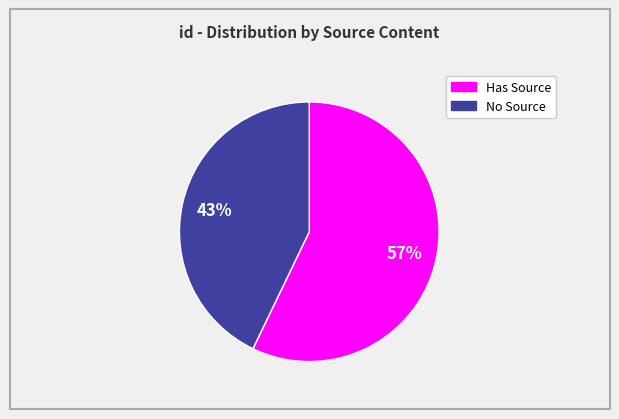

How many slices are in this pie chart?

2